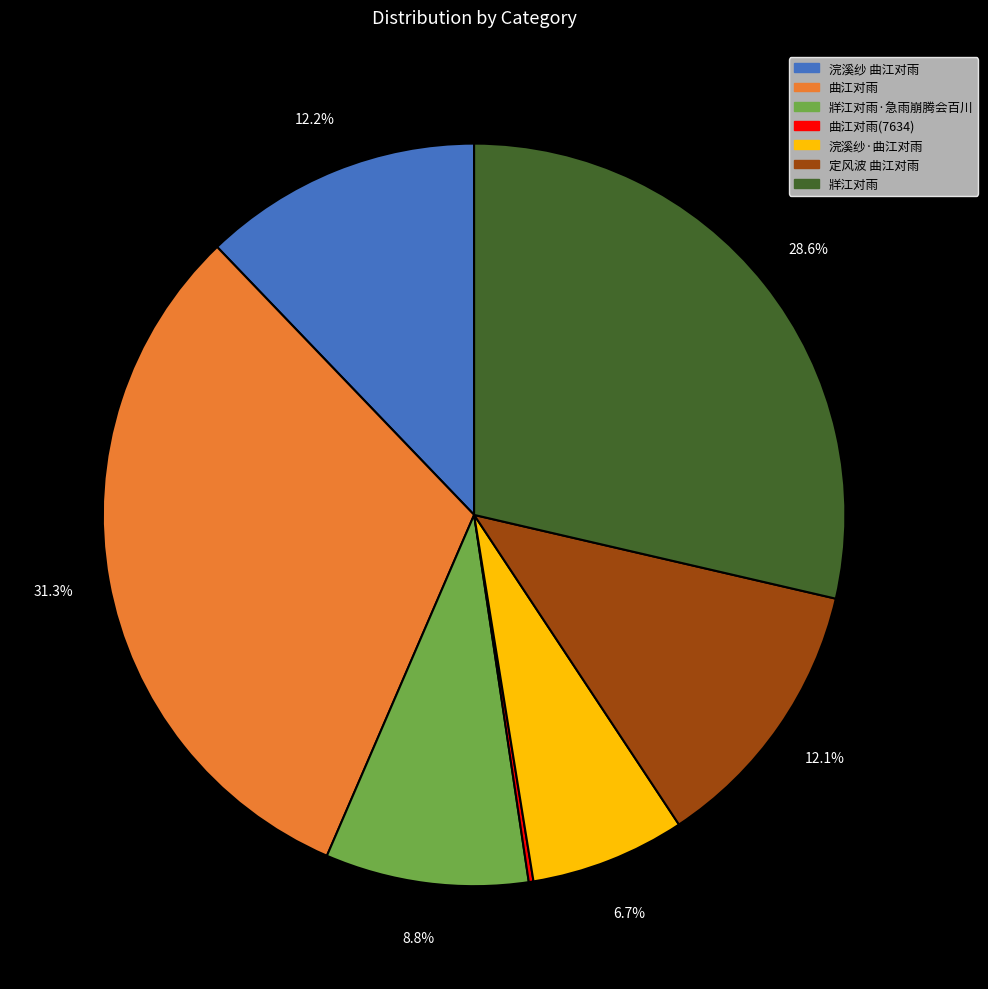

Combined, do 定风波 曲江对雨 and 曲江对雨 account for over 50%?

No